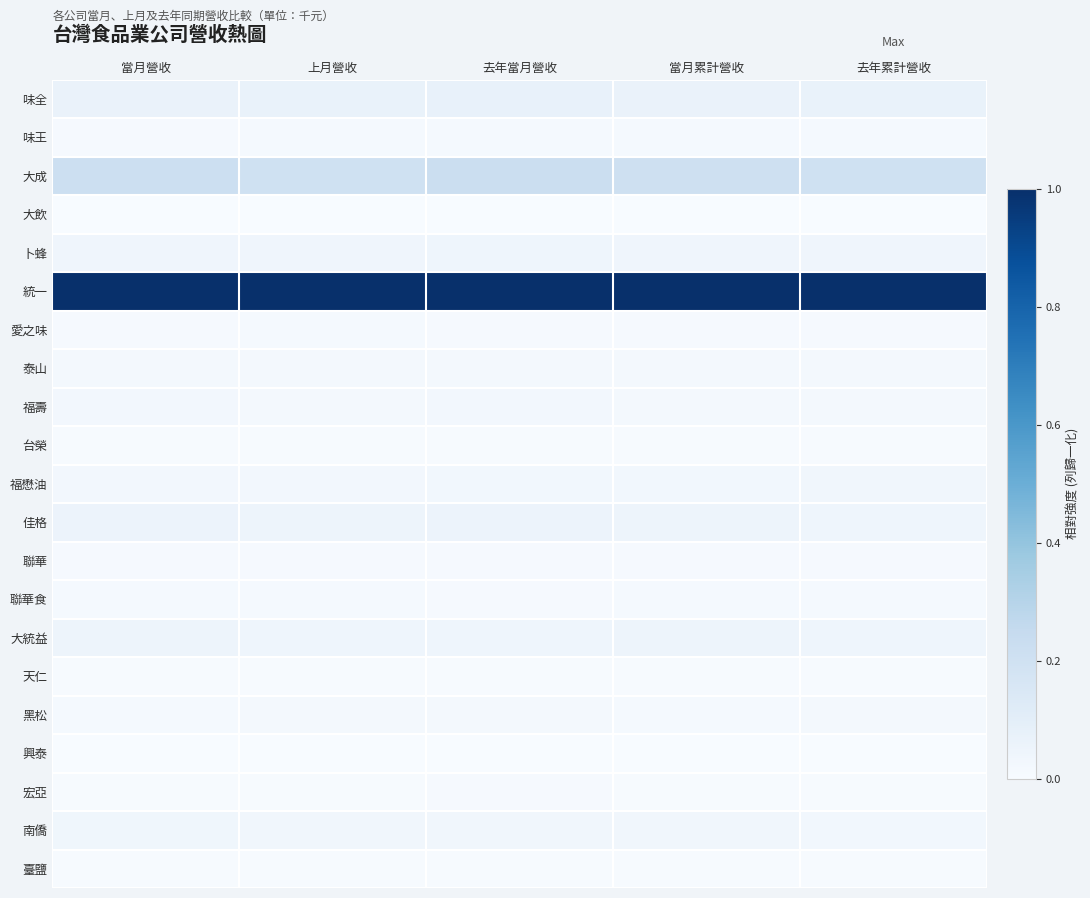

List the series in order of their peak value, lowest first.

興泰, 大飲, 天仁, 臺鹽, 台榮, 宏亞, 聯華, 愛之味, 聯華食, 味王, 黑松, 泰山, 福壽, 福懋油, 南僑, 卜蜂, 大統益, 佳格, 味全, 大成, 統一